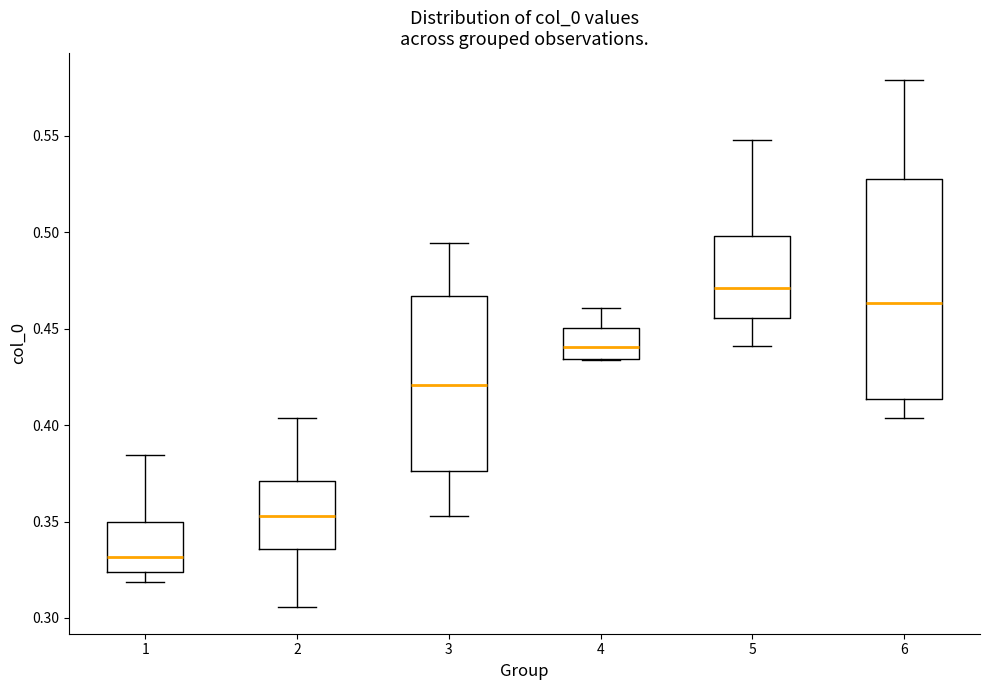

Where does the lower whisker of the box at x = 2 end on the y-axis? The values are not printed on the chart, so give them approximately, as read against the axis.

0.305